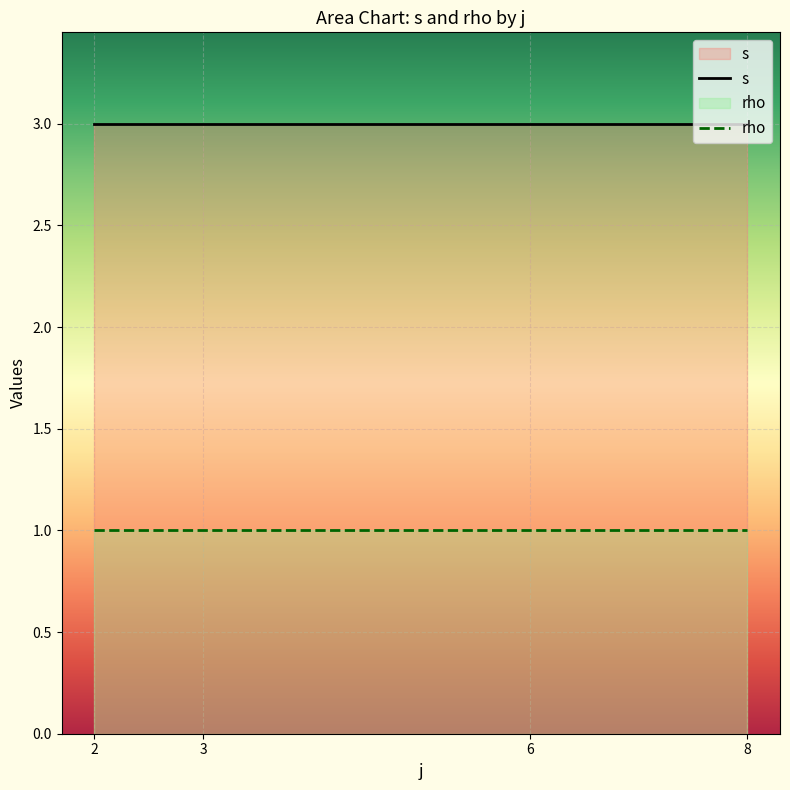

How many lines are shown in the chart?

2